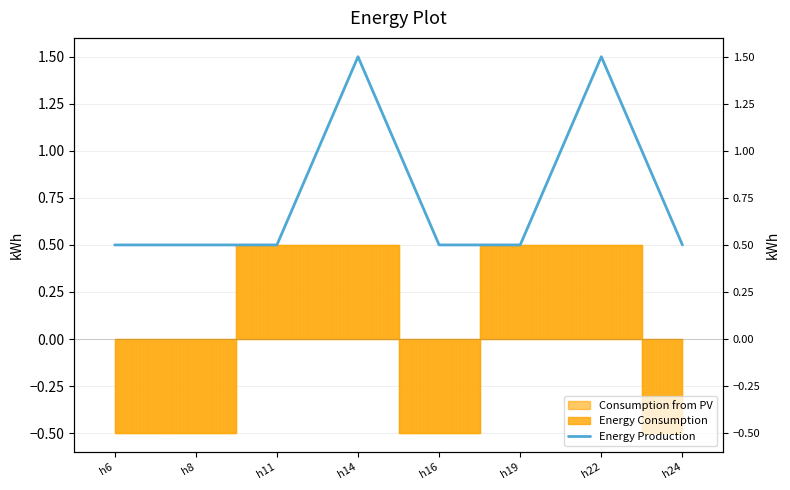

What is the difference between the maximum and minimum values?

1.0